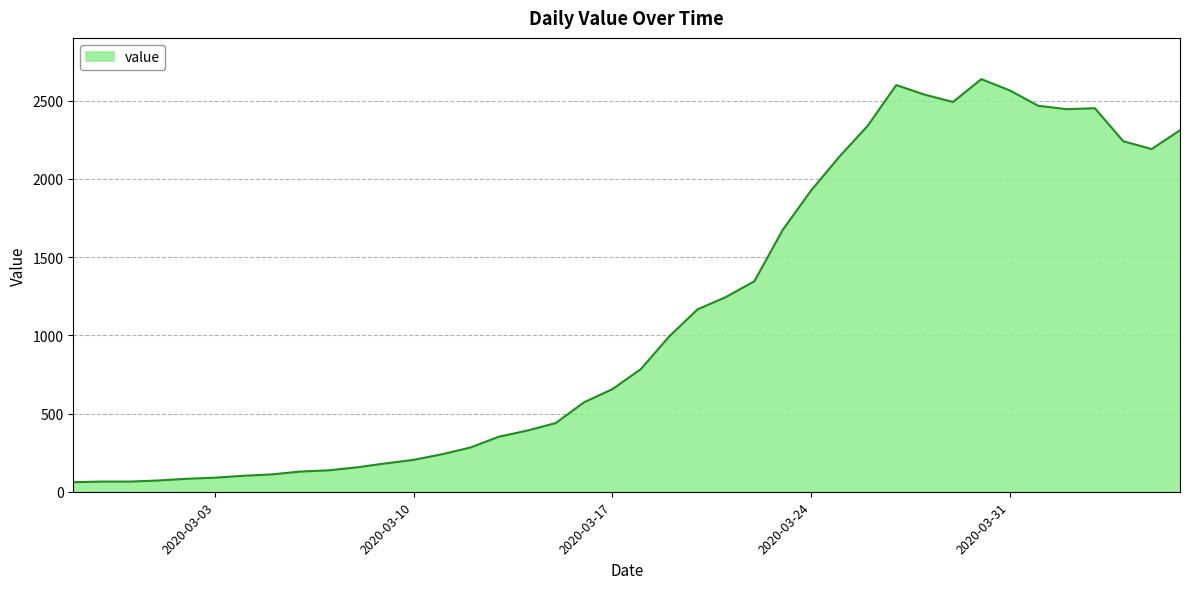

What is the difference between the maximum and minimum values?

2577